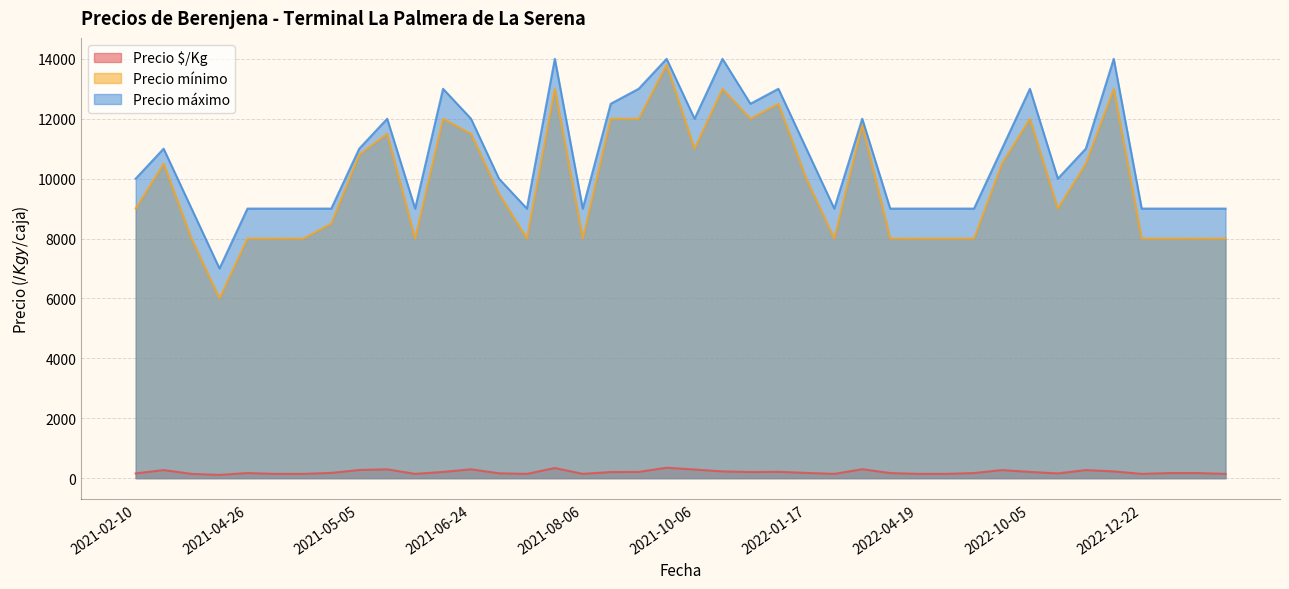

Which series has the largest total across all categories?

Precio máximo